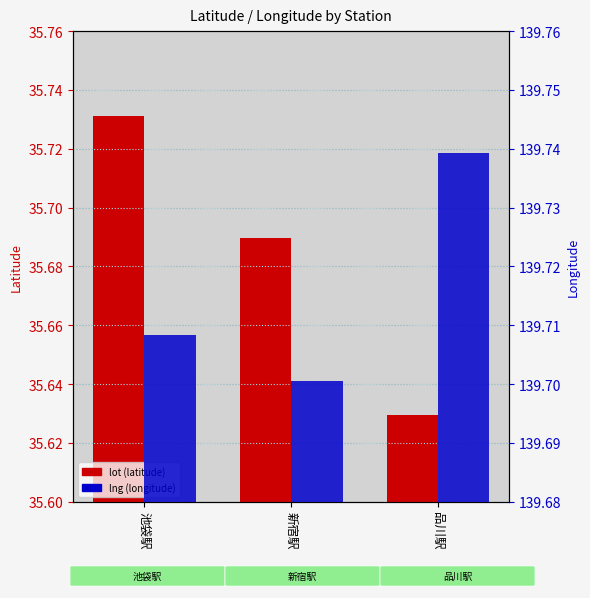

Which series has the largest range (max minus min)?

lot (latitude)